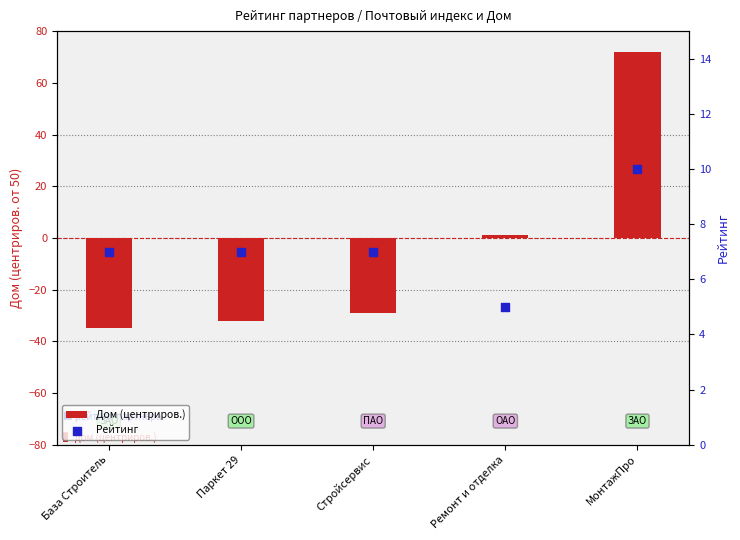

Which series reaches the minimum Y coordinate?

Дом (центриров.)